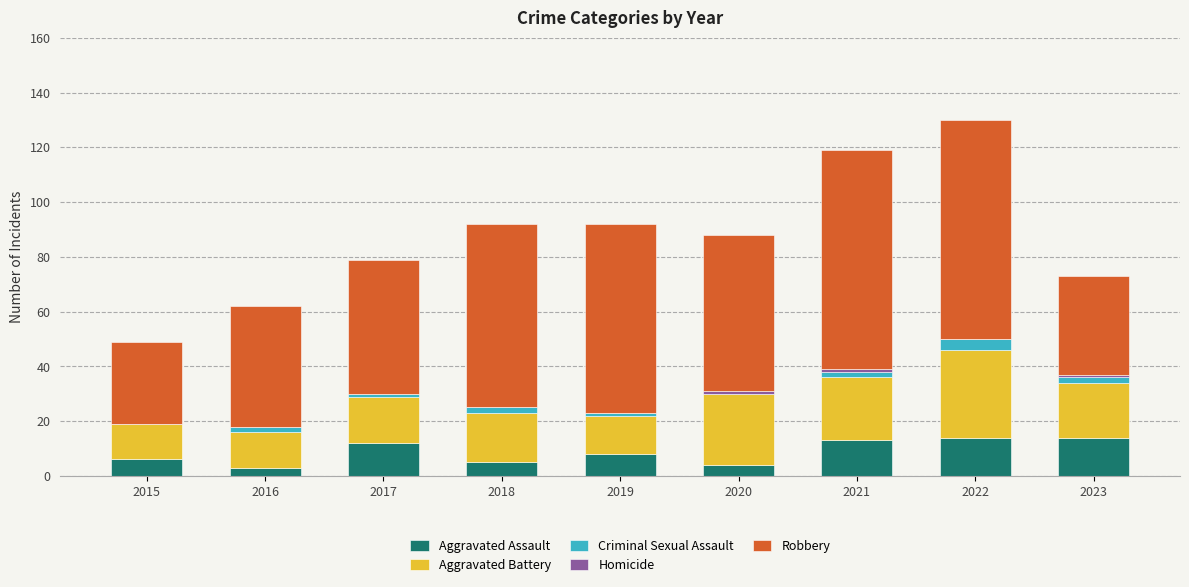

What is the sum of the Aggravated Assault values at 2015 and 2022?

20